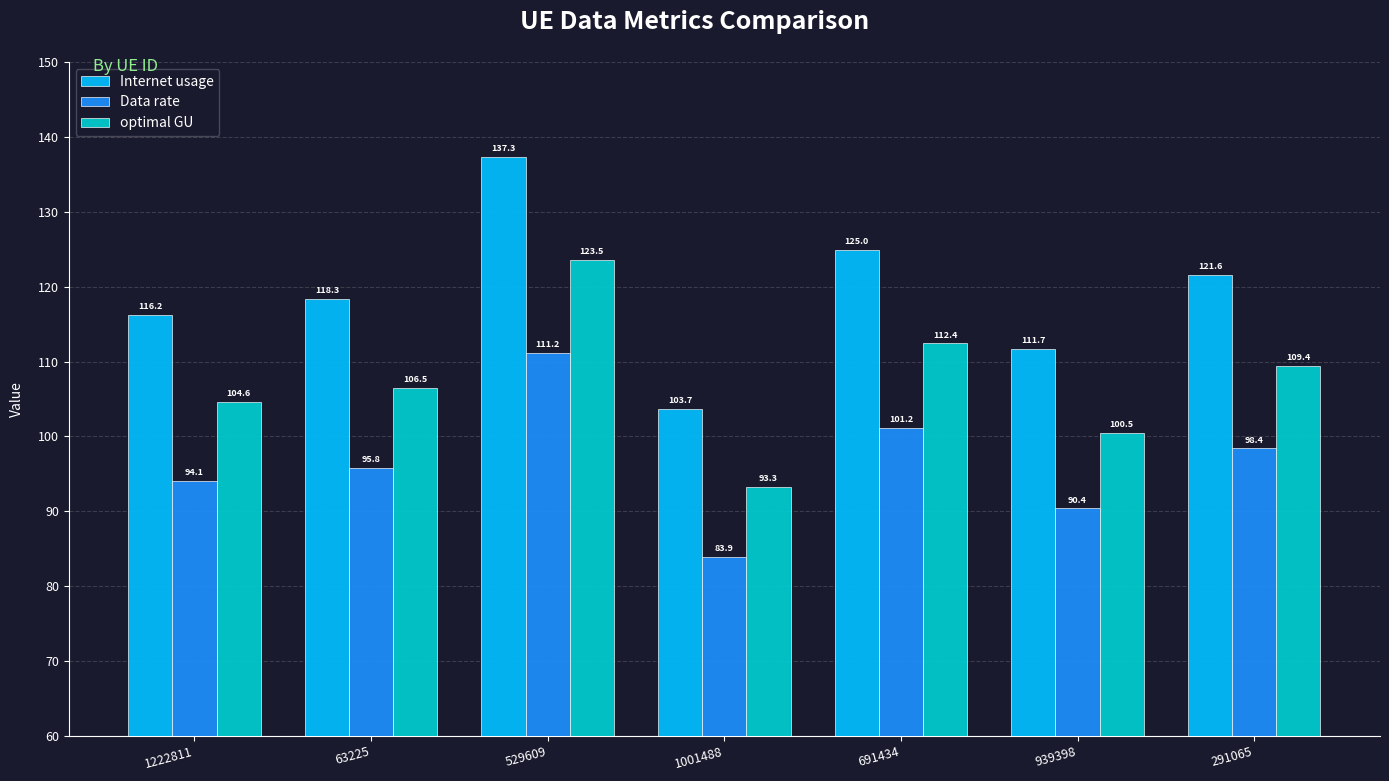

Between 63225 and 691434, which series saw the biggest shift?

Internet usage